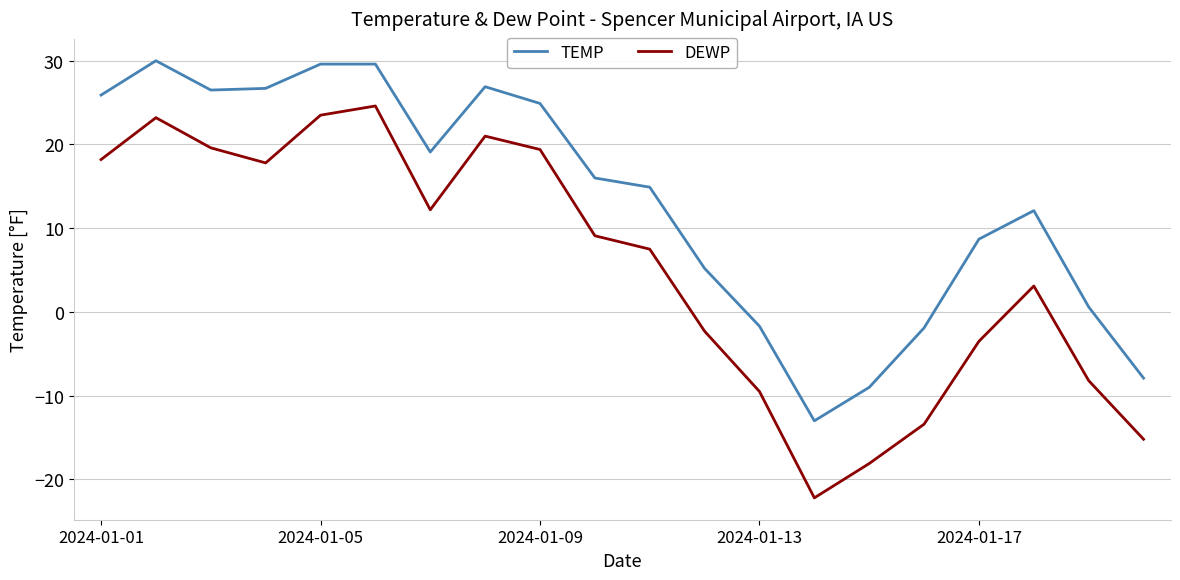

Which series has the largest total across all categories?

TEMP